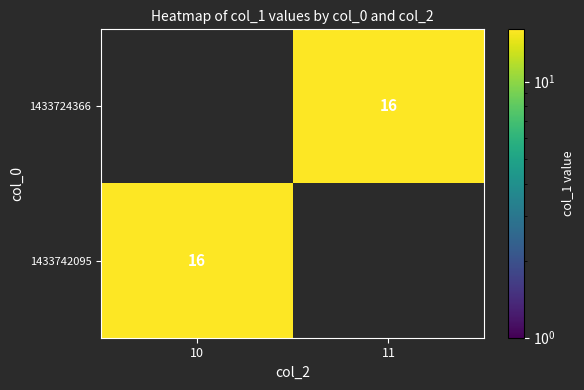

What is the total value across all series at 10?

16